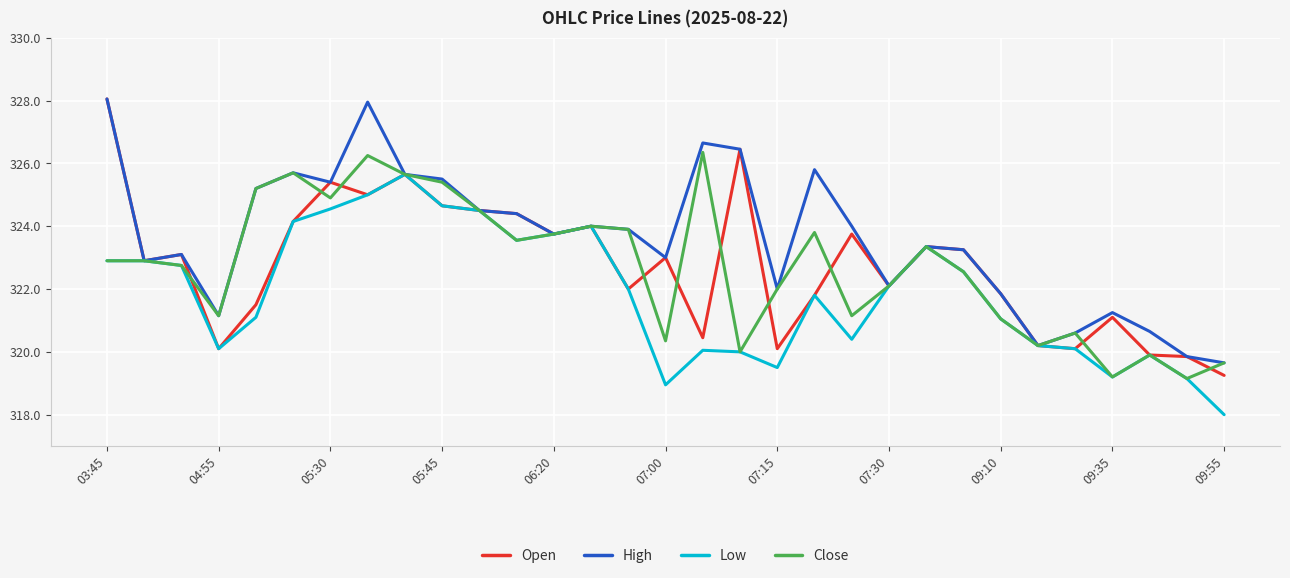

What is the minimum value shown in the chart?

318.0